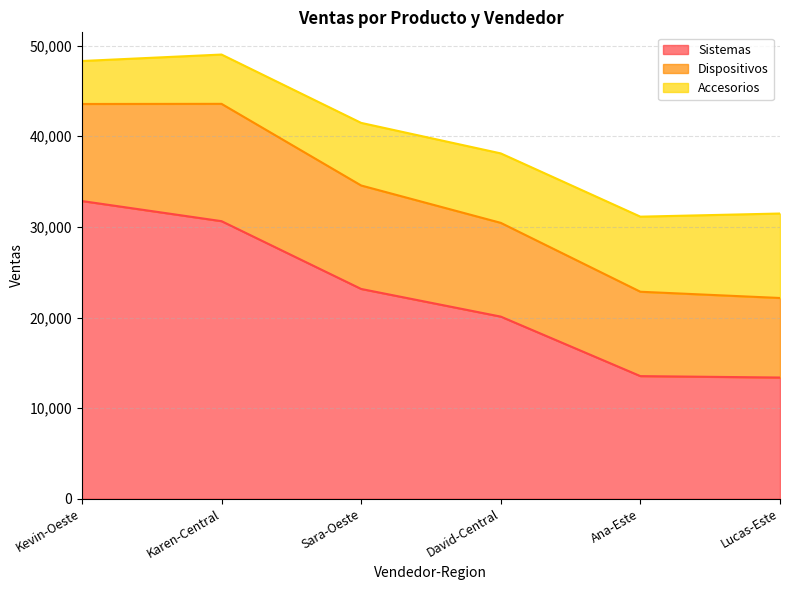

Is the value of Dispositivos at Ana-Este greater than the value of Accesorios at Karen-Central?

Yes